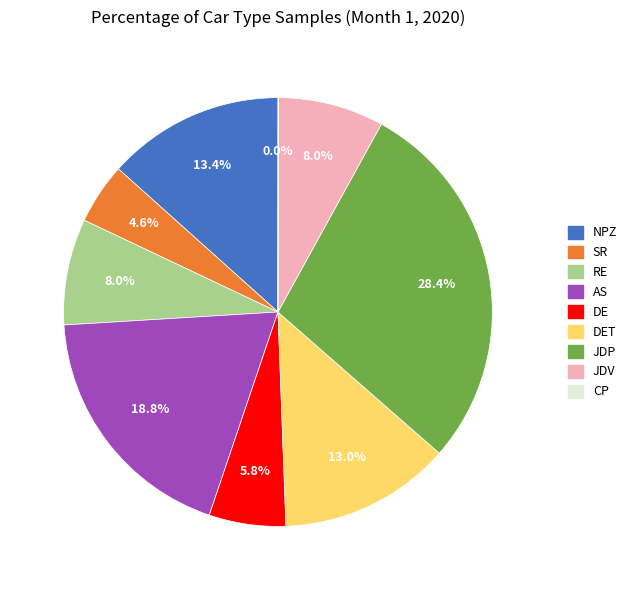

Is there any slice that represents more than half of the pie?

No